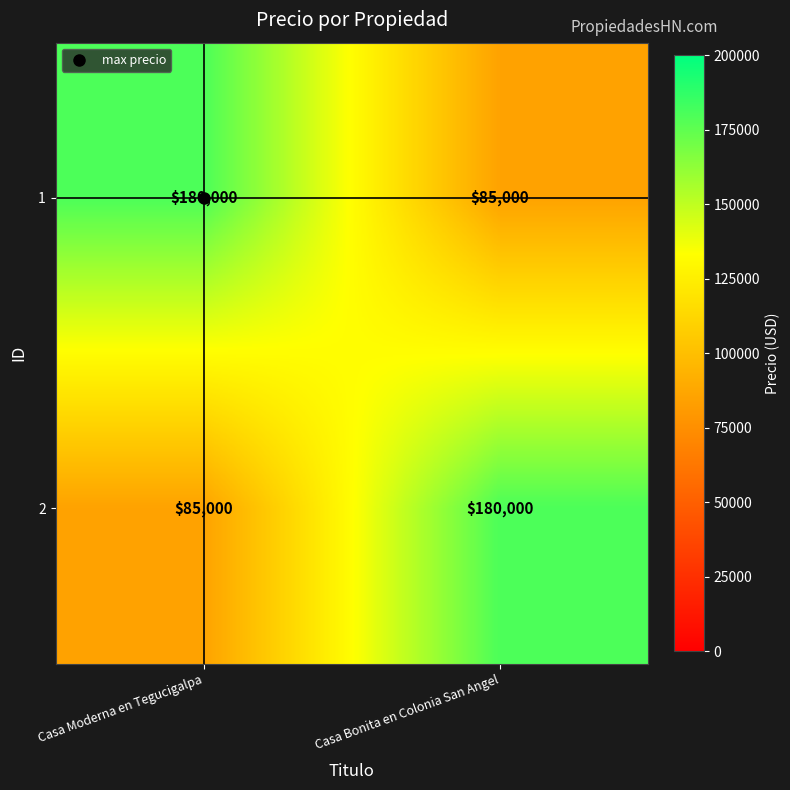

Which category has the highest value in the 1 series?

Casa Moderna en Tegucigalpa